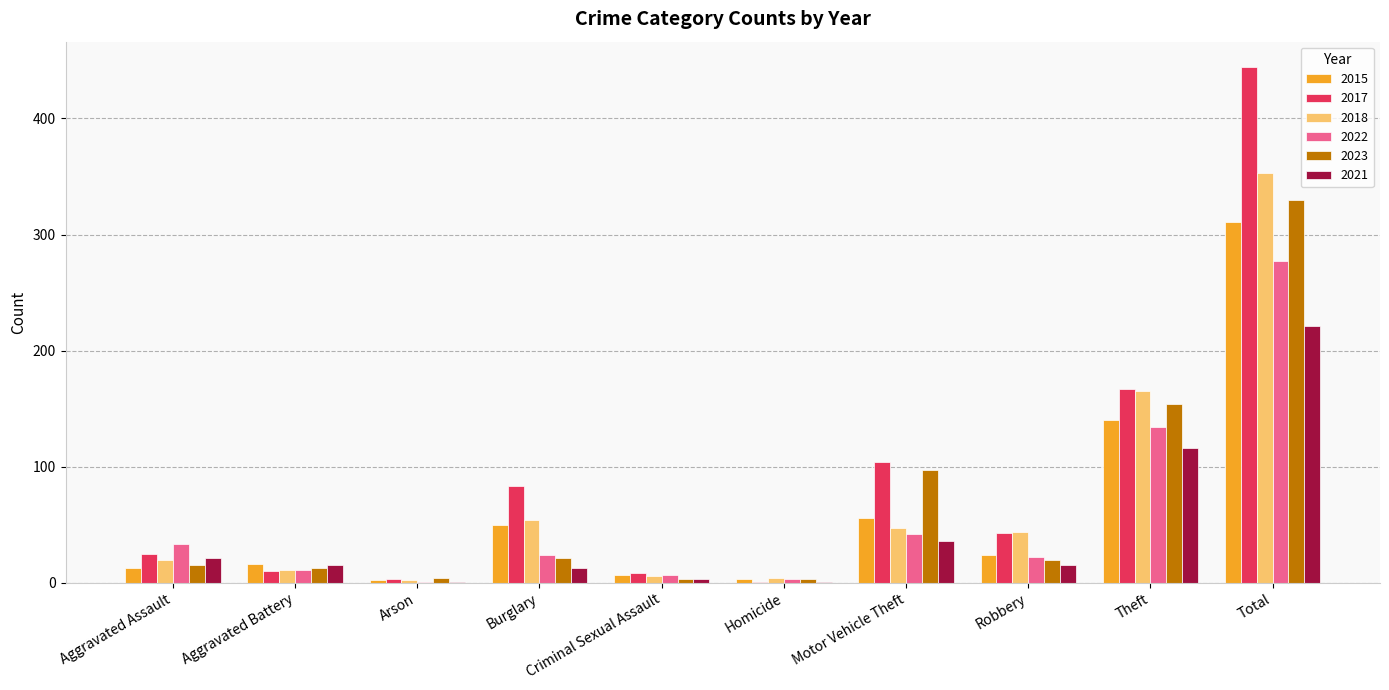

Where is 2018 nearest to the value 177?

Theft